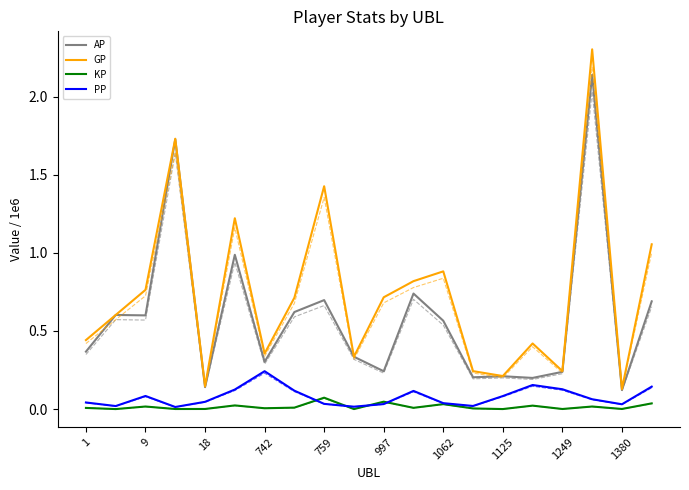

True or false: KP and AP cross at least once.

False